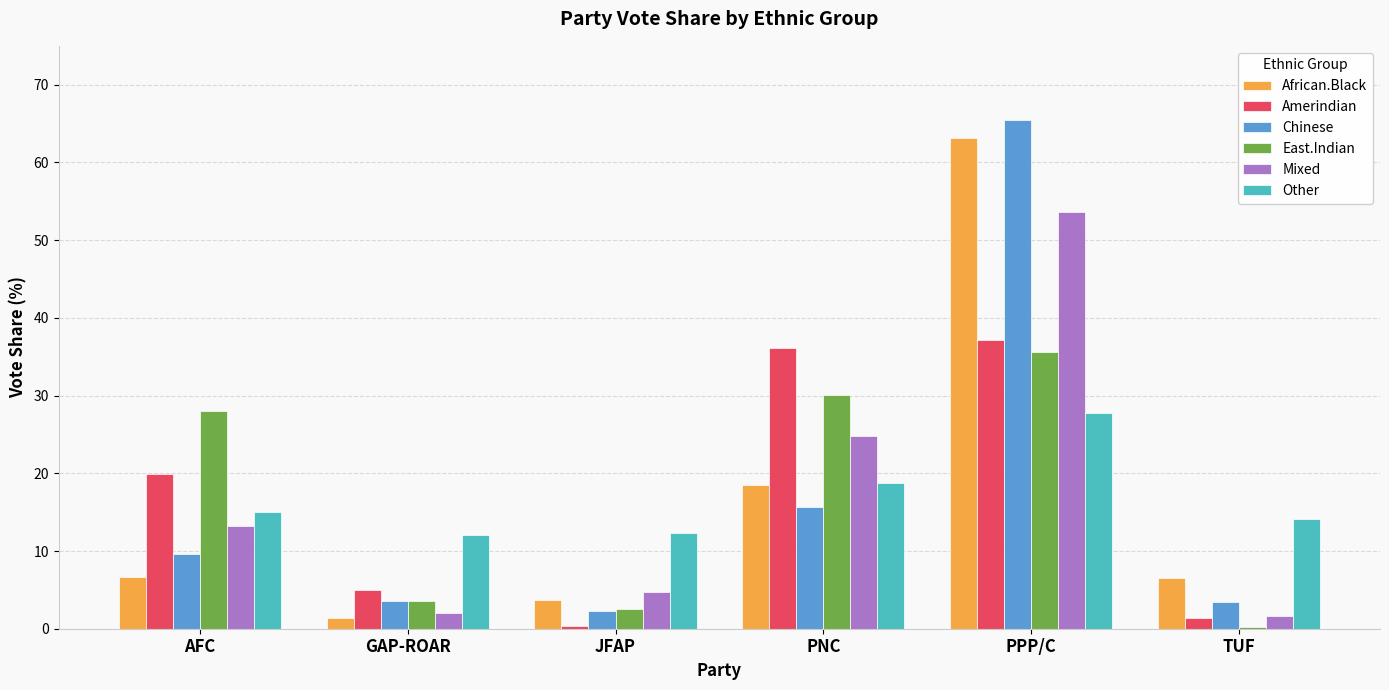

What is the average value of the Mixed series?

16.7